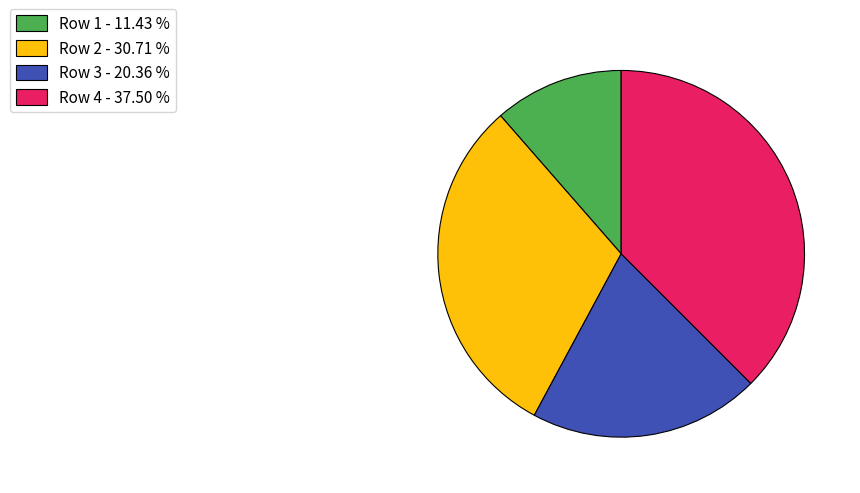

Which has a higher value, Row 2 or Row 4?

Row 4